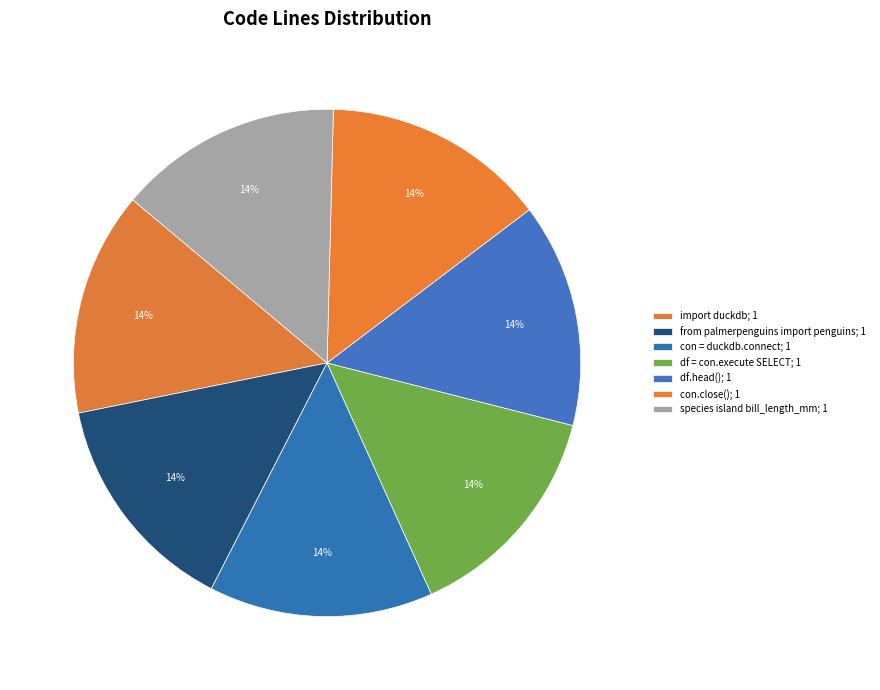

Count the number of slices in the pie.

7